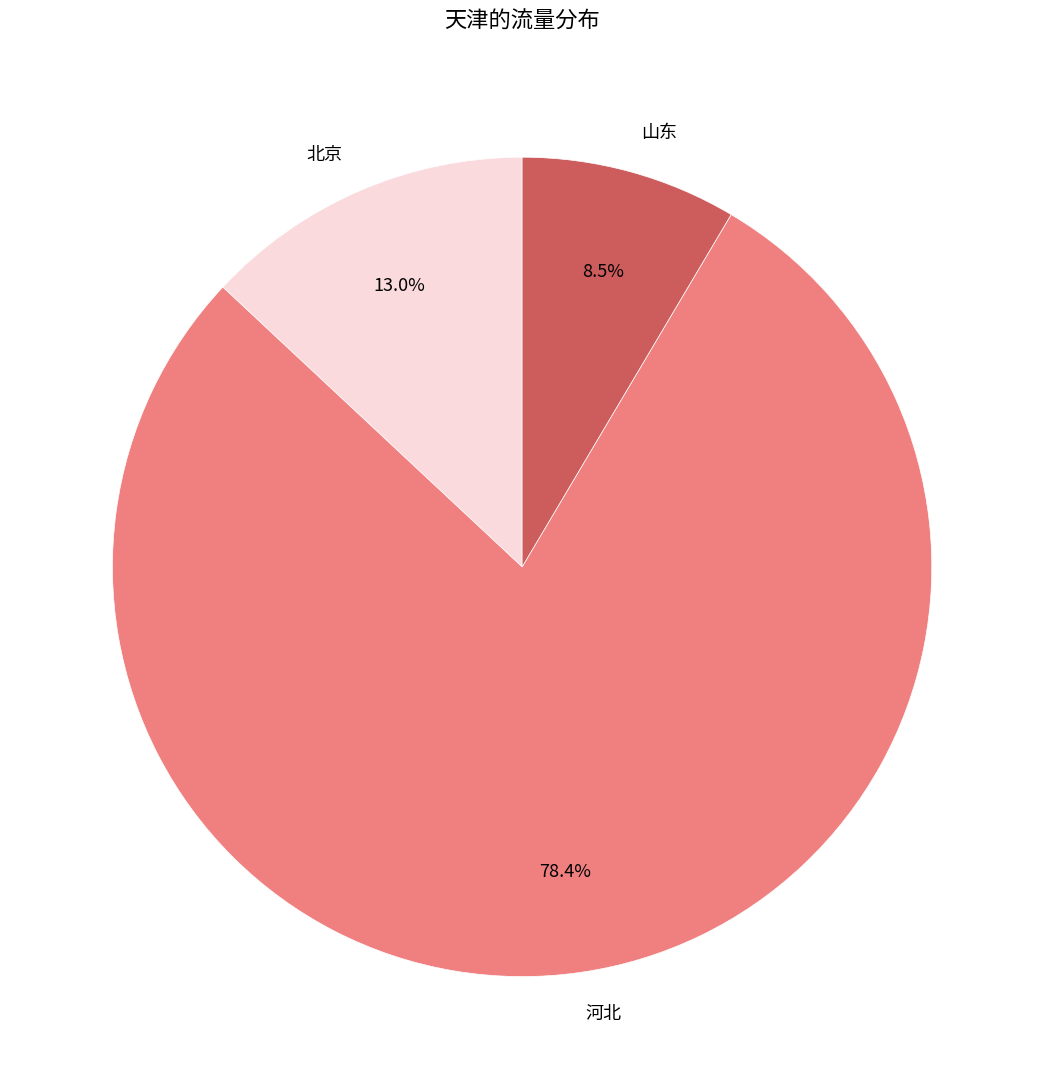

What percentage is NOT represented by 北京?

87.0%